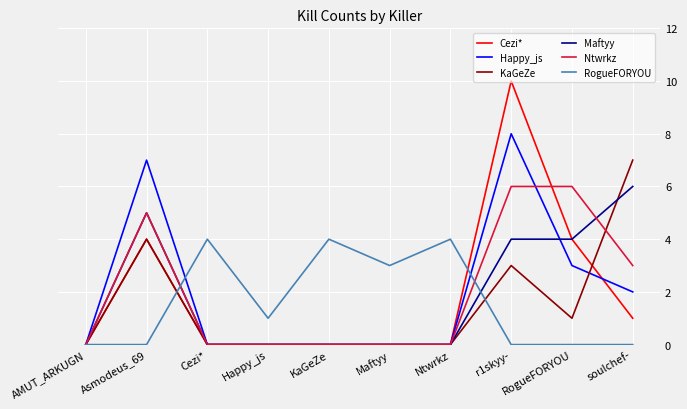

At which category is the sum across all series the highest?

r1skyy-